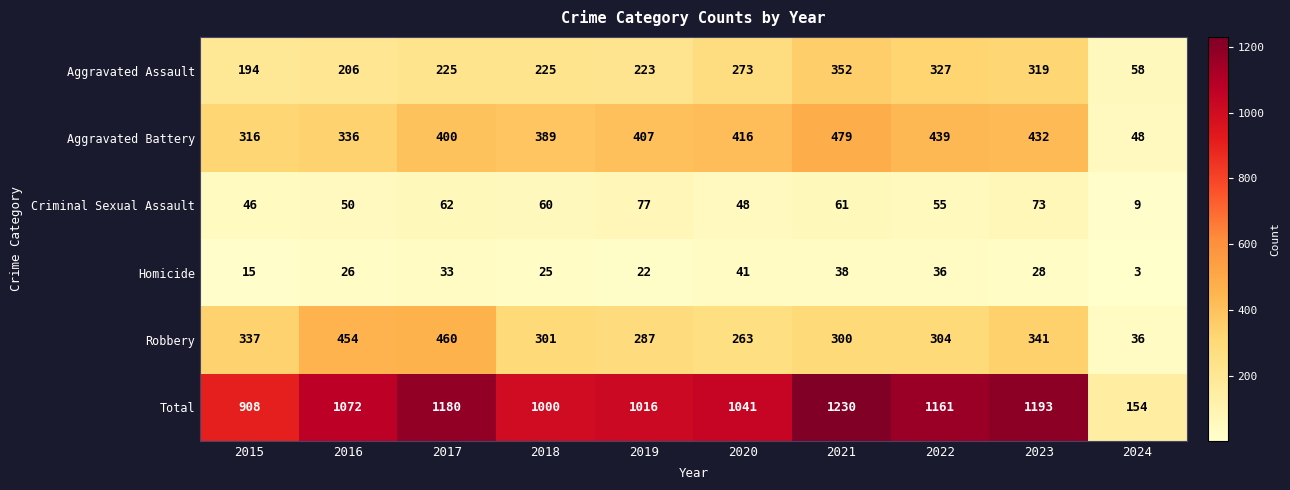

Is it true that Aggravated Battery equals 48 at 2024?

True